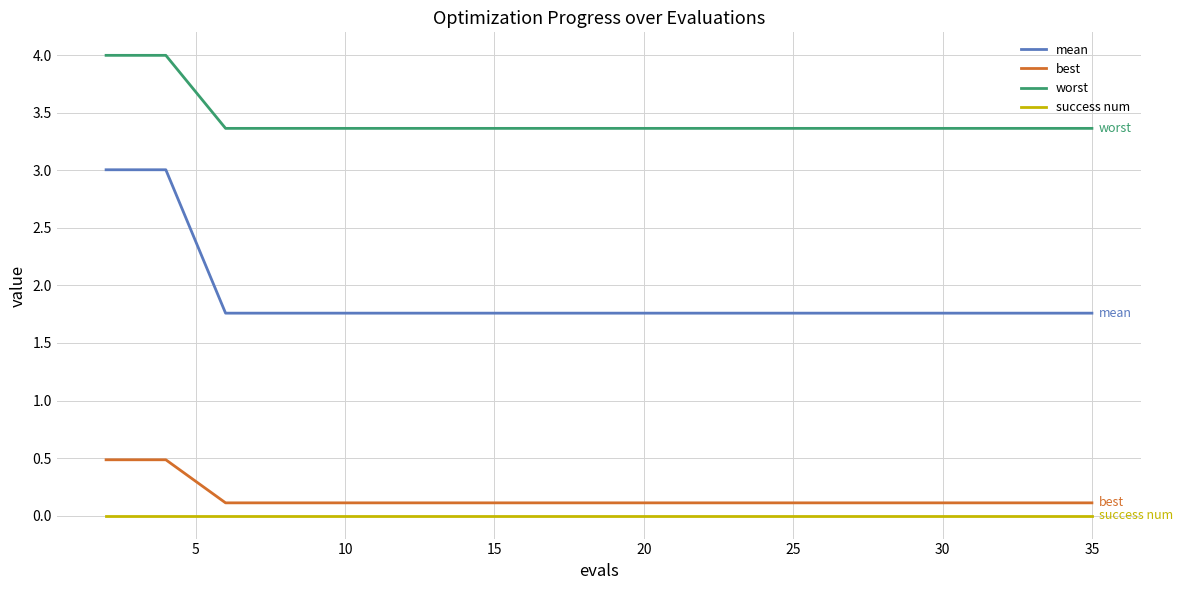

How many distinct data groups are displayed?

4